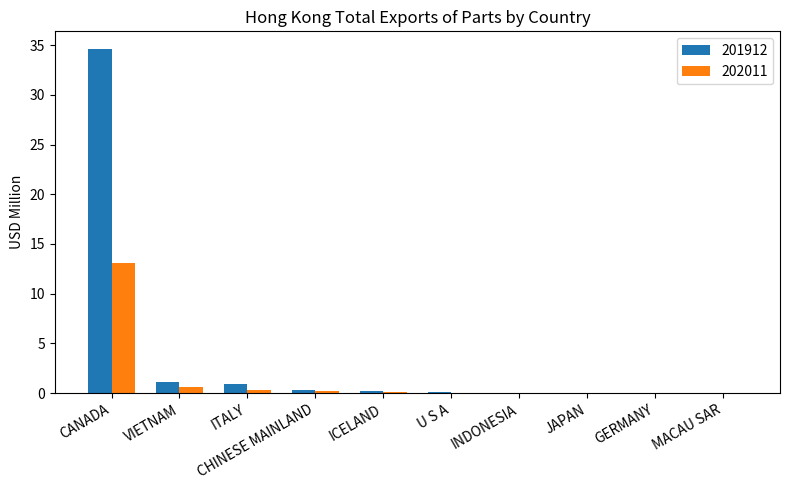

Is the value of 201912 at INDONESIA greater than the value of 202011 at CANADA?

No